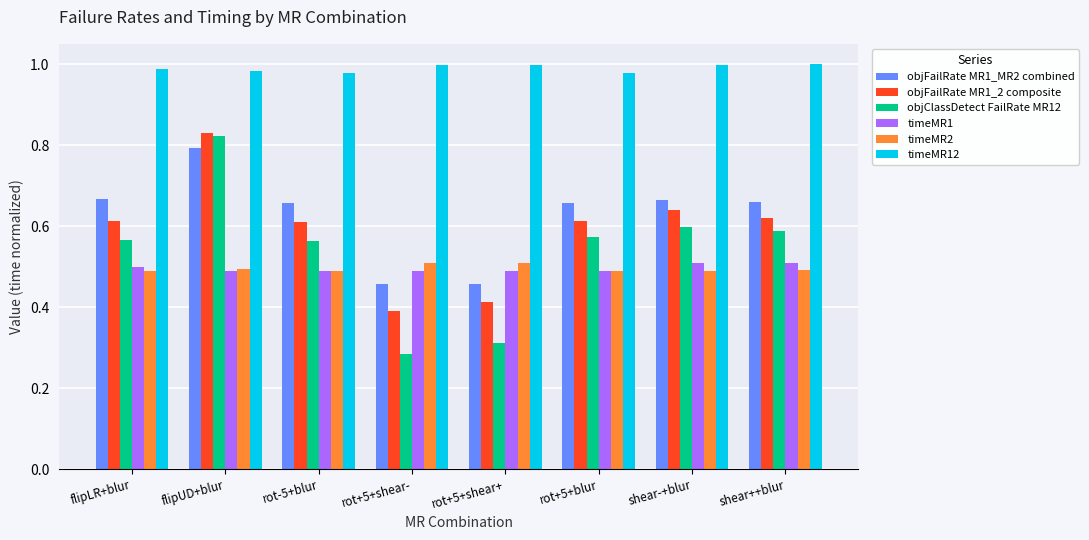

Is the value of objFailRate MR1_2 composite at flipUD+blur greater than the value of objClassDetect FailRate MR12 at shear-+blur?

Yes